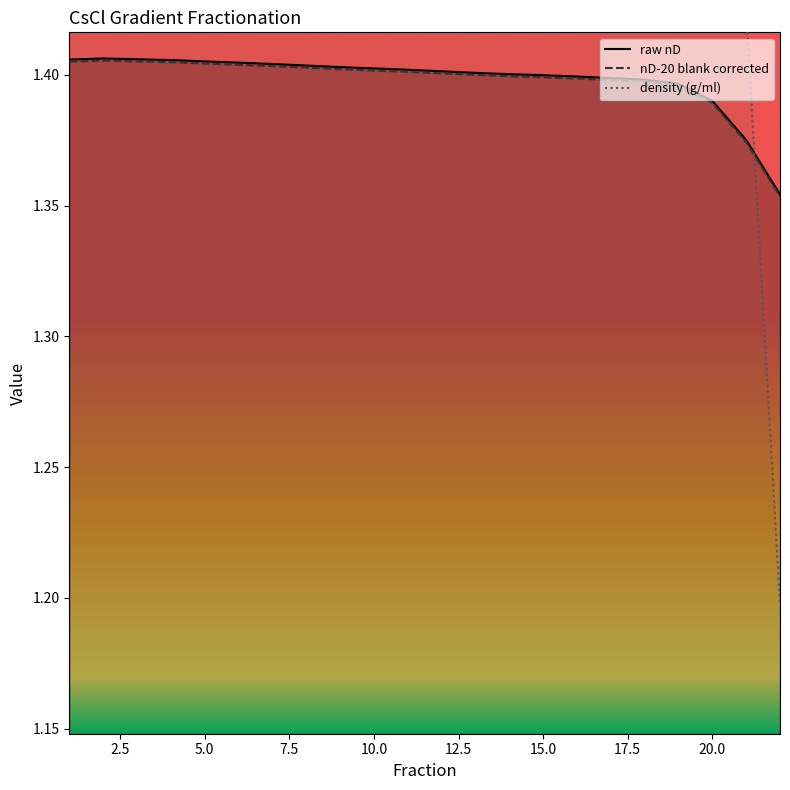

How many distinct data groups are displayed?

3